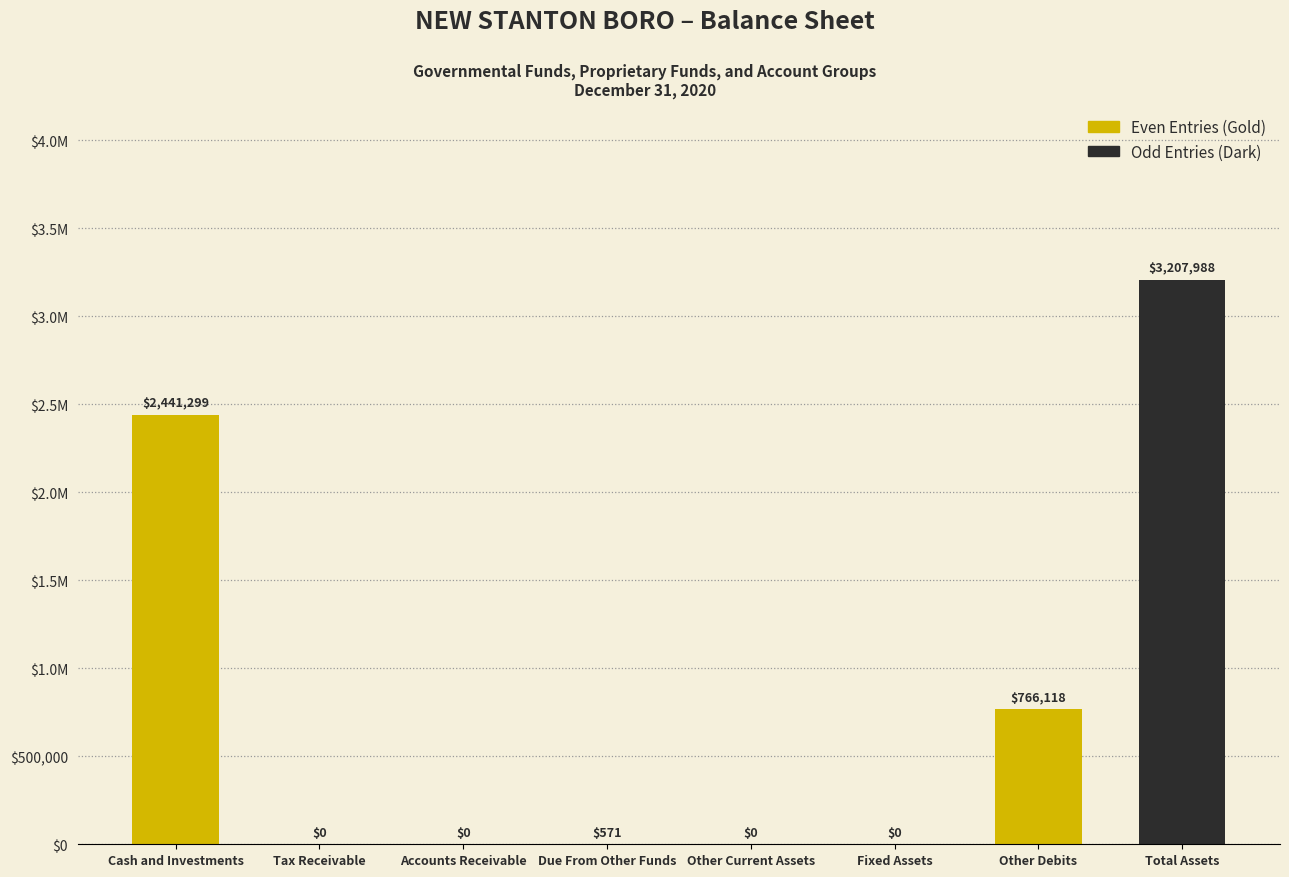

Rank the categories by value from lowest to highest.

Tax Receivable, Accounts Receivable, Other Current Assets, Fixed Assets, Due From Other Funds, Other Debits, Cash and Investments, Total Assets